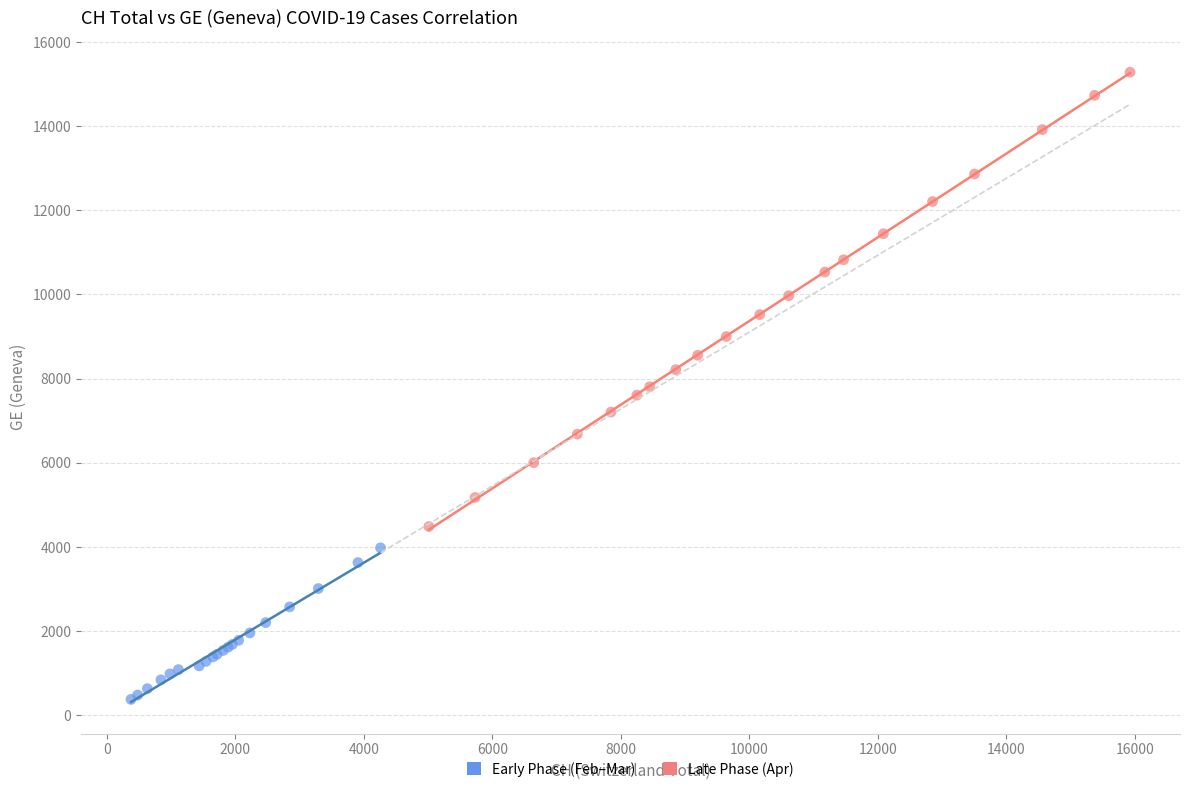

Which series reaches the maximum Y coordinate?

Late Phase (Apr)